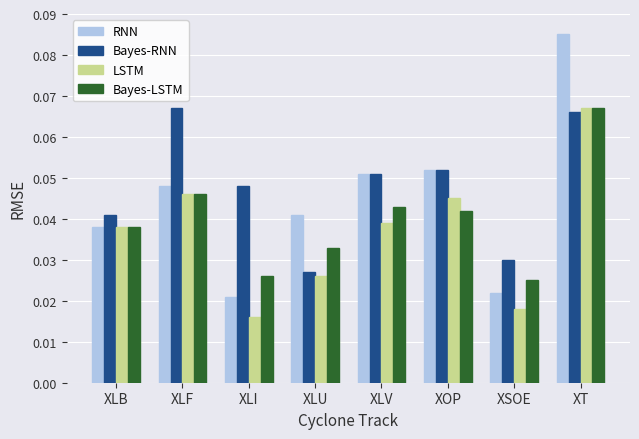

Which category has the highest value across all series?

XT